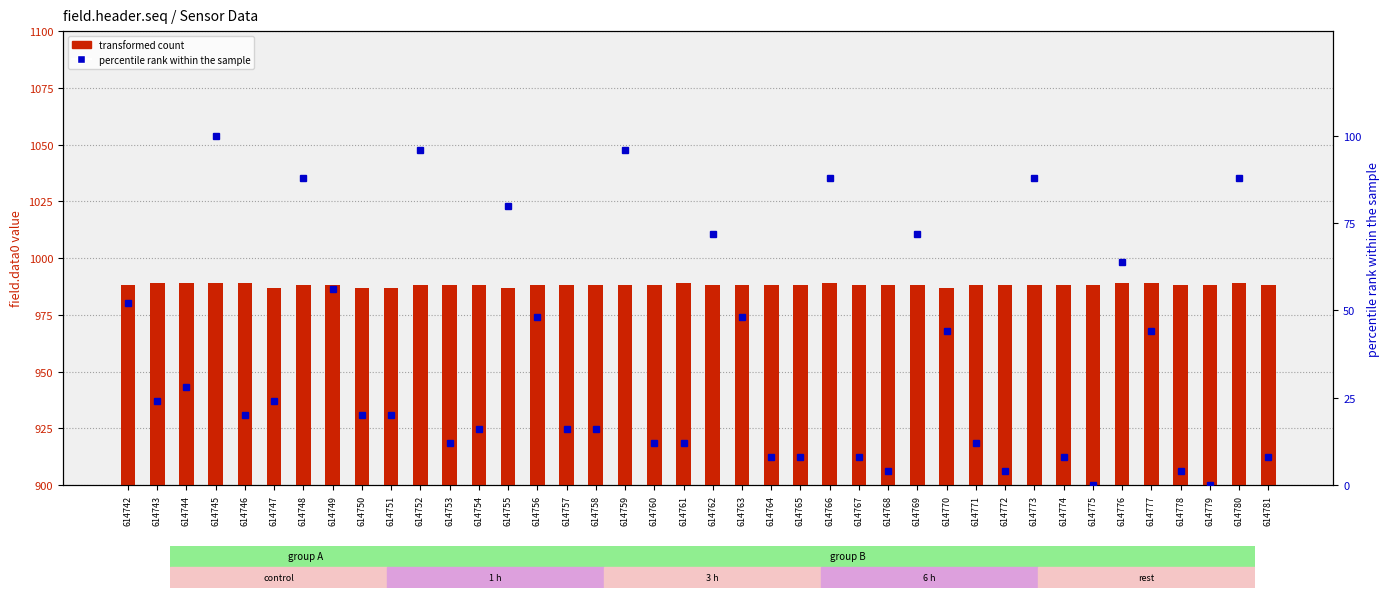

Reading left to right, what are all the values shown in this chart?

transformed count: 988.0	989.0	989.0	989.0	989.0	987.0	988.0	988.0	987.0	987.0	988.0	988.0	988.0	987.0	988.0	988.0	988.0	988.0	988.0	989.0	988.0	988.0	988.0	988.0	989.0	988.0	988.0	988.0	987.0	988.0	988.0	988.0	988.0	988.0	989.0	989.0	988.0	988.0	989.0	988.0
percentile rank within the sample: 52.0	24.0	28.0	100.0	20.0	24.0	88.0	56.0	20.0	20.0	96.0	12.0	16.0	80.0	48.0	16.0	16.0	96.0	12.0	12.0	72.0	48.0	8.0	8.0	88.0	8.0	4.0	72.0	44.0	12.0	4.0	88.0	8.0	0.0	64.0	44.0	4.0	0.0	88.0	8.0